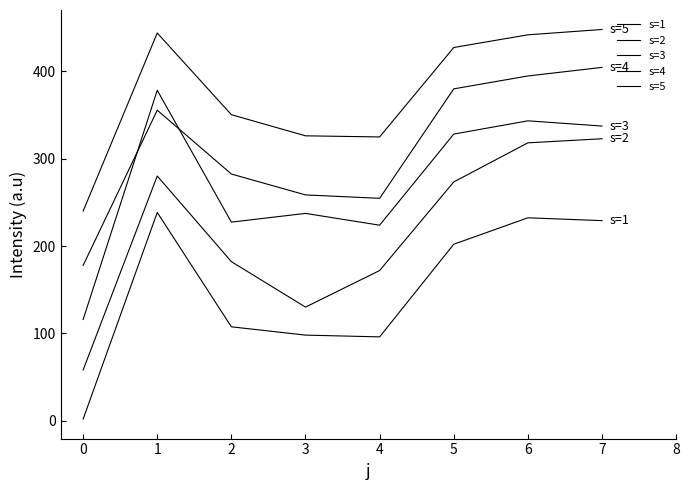

Reading left to right, transcribe all the data shown in this chart.

s=1: 2.0	238.4	107.6	98.1	96.1	202.1	232.3	229.1
s=2: 58.1	280.2	182.1	130.1	172.0	273.3	318.1	322.8
s=3: 115.9	378.3	227.4	237.4	223.9	328.1	343.3	337.3
s=4: 177.8	355.4	282.4	258.5	254.6	379.8	394.6	404.4
s=5: 239.9	443.8	350.3	326.1	324.8	427.2	441.7	447.8